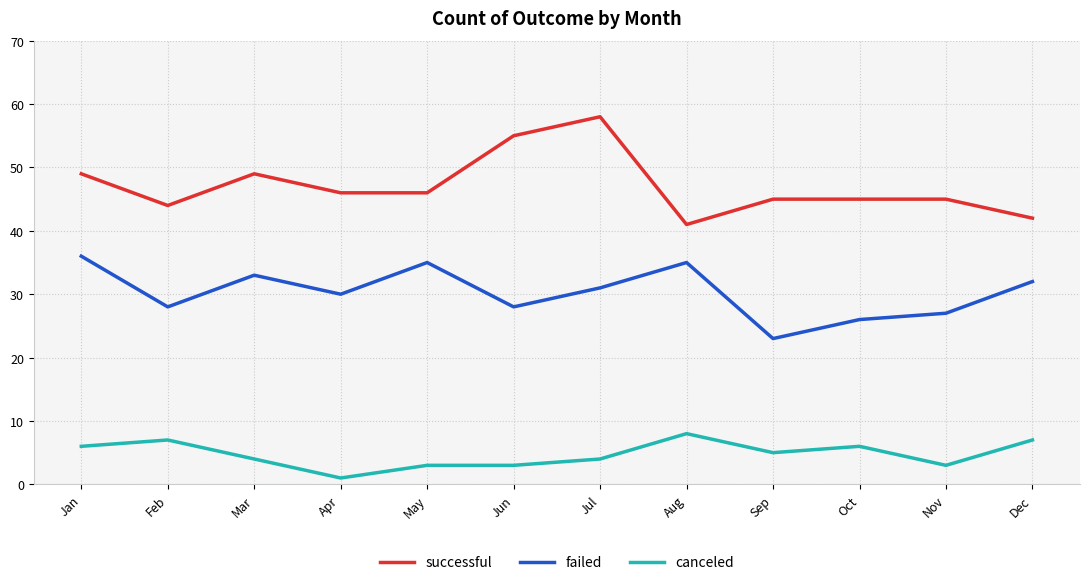

At which category does canceled reach its first local valley?

Apr